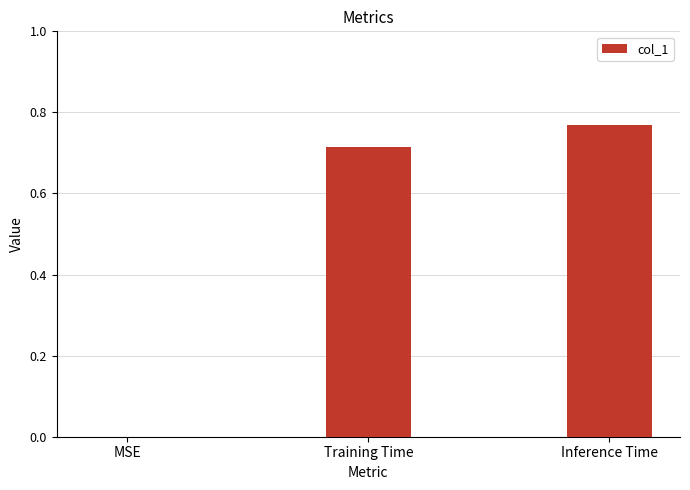

What position from the right is Training Time?

2